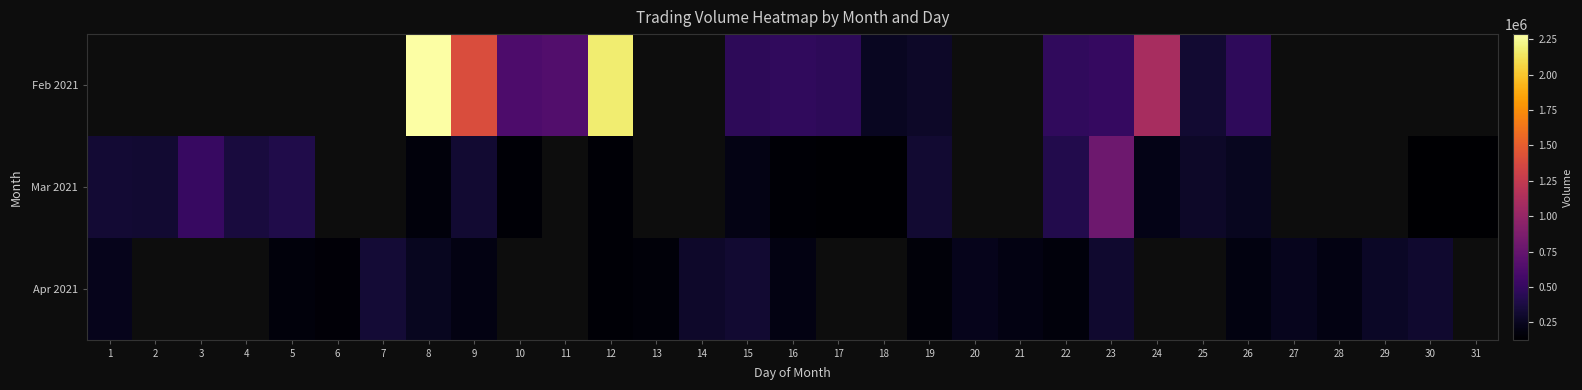

At which category does the chart reach its peak across all series?

8